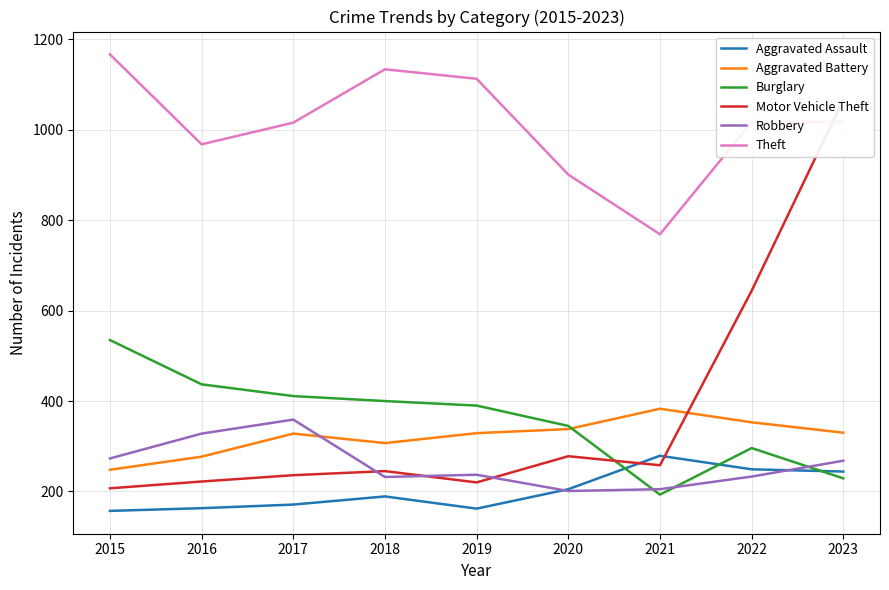

What are all the series names shown in the legend?

Aggravated Assault, Aggravated Battery, Burglary, Motor Vehicle Theft, Robbery, Theft